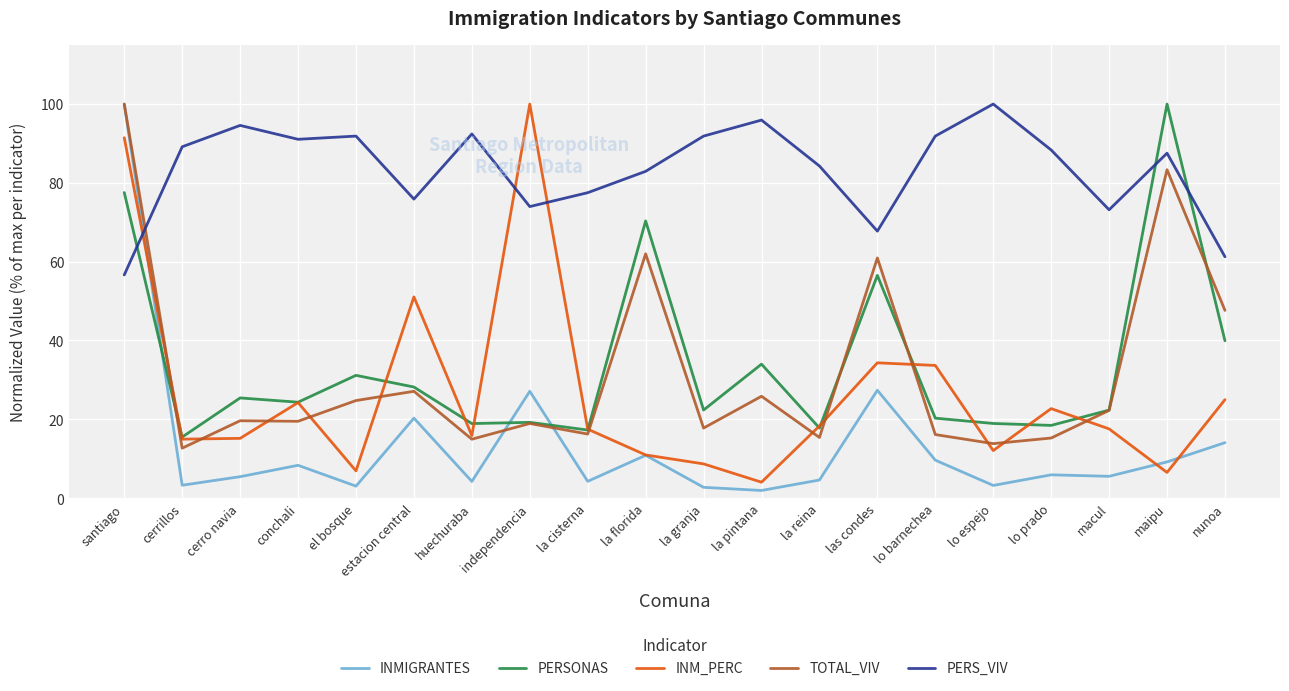

Is it true that INM_PERC equals 7.4 at cerrillos?

False